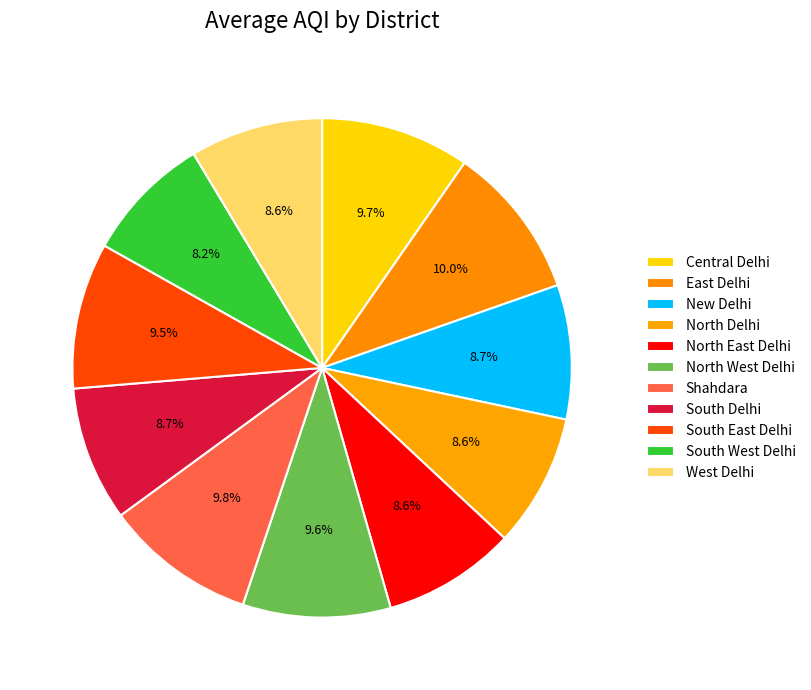

How much of the chart is everything except New Delhi?

91.3%